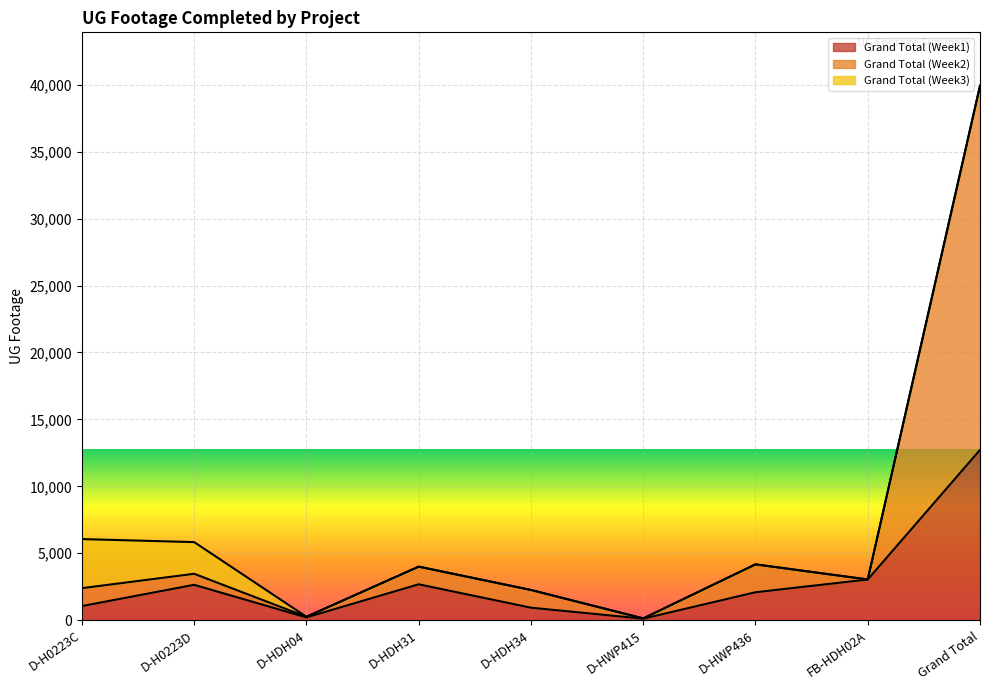

True or false: Grand Total (Week1) and Grand Total (Week2) intersect in this chart.

False